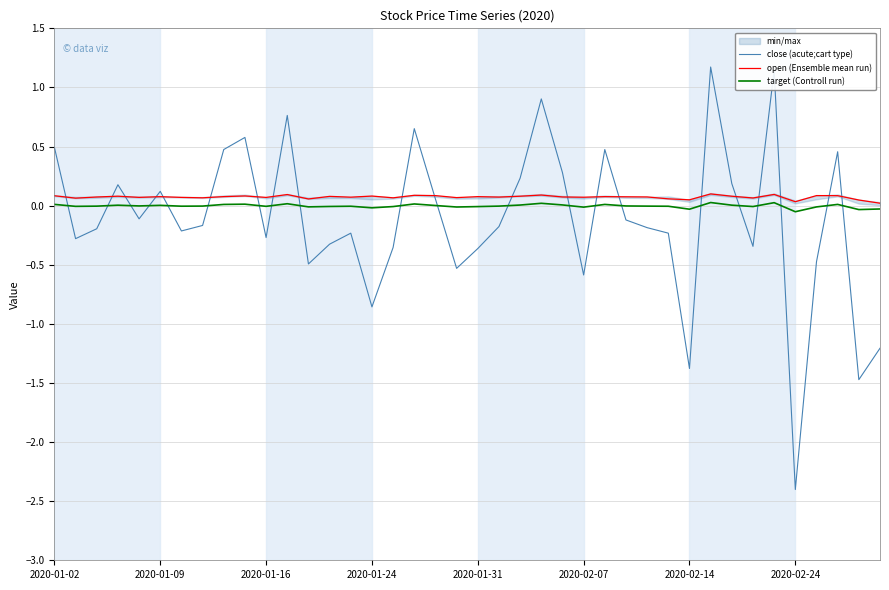

What are all the series names shown in the legend?

close (acute;cart type), open (Ensemble mean run), target (Controll run)